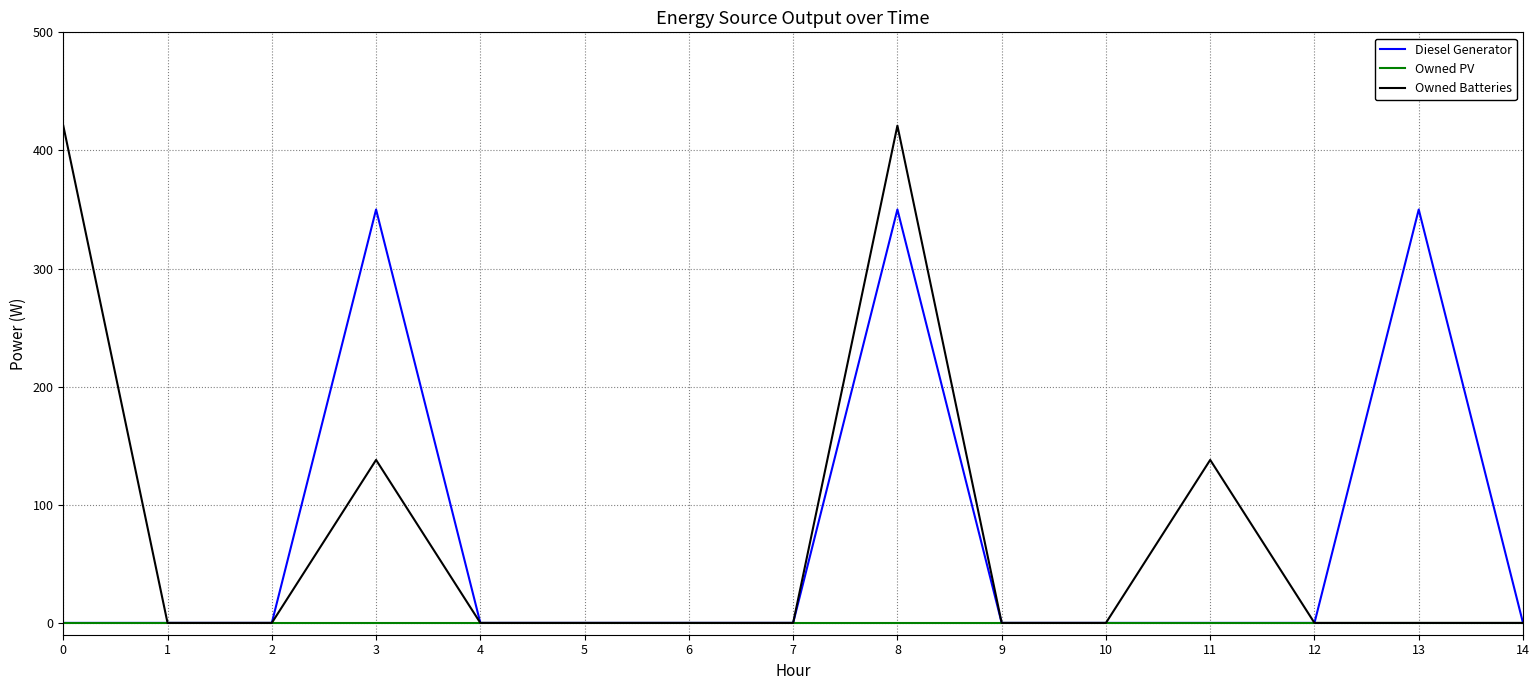

Which series has the largest range (max minus min)?

Owned Batteries